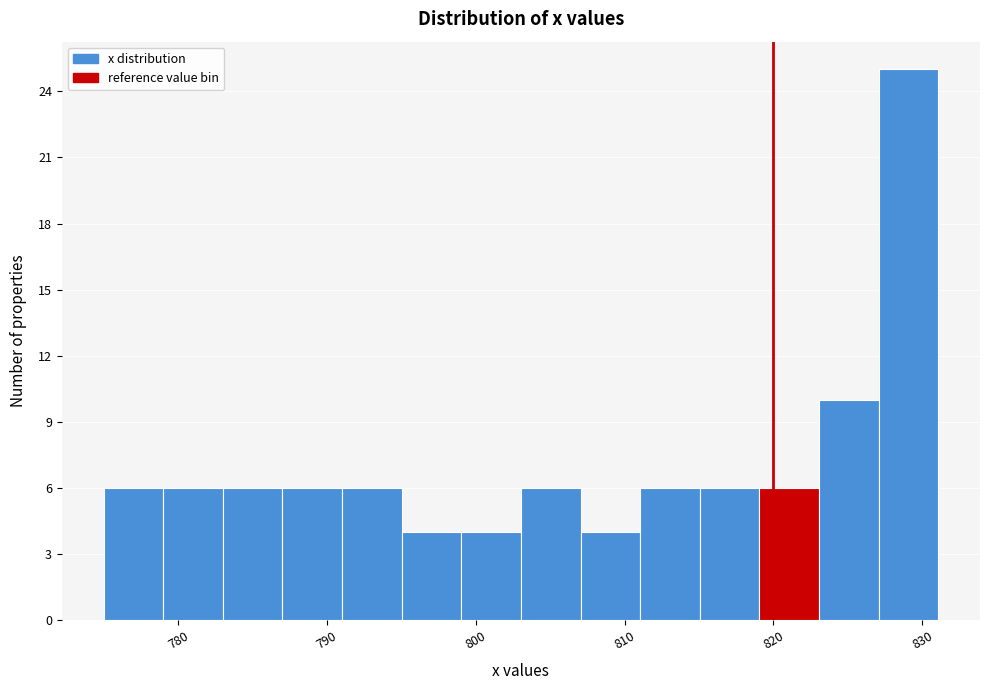

Reading left to right, transcribe this chart: for each bar, give the range it covers on the x-axis and its height. Neither the bar edges nor the heights are printed on the chart, so give them approximately, as read against the axes.

775 to 779: 6
779 to 783: 6
783 to 787: 6
787 to 791: 6
791 to 795: 6
795 to 799: 4
799 to 803: 4
803 to 807: 6
807 to 811: 4
811 to 815: 6
815 to 819: 6
819 to 823: 6
823 to 827: 10
827 to 831: 25